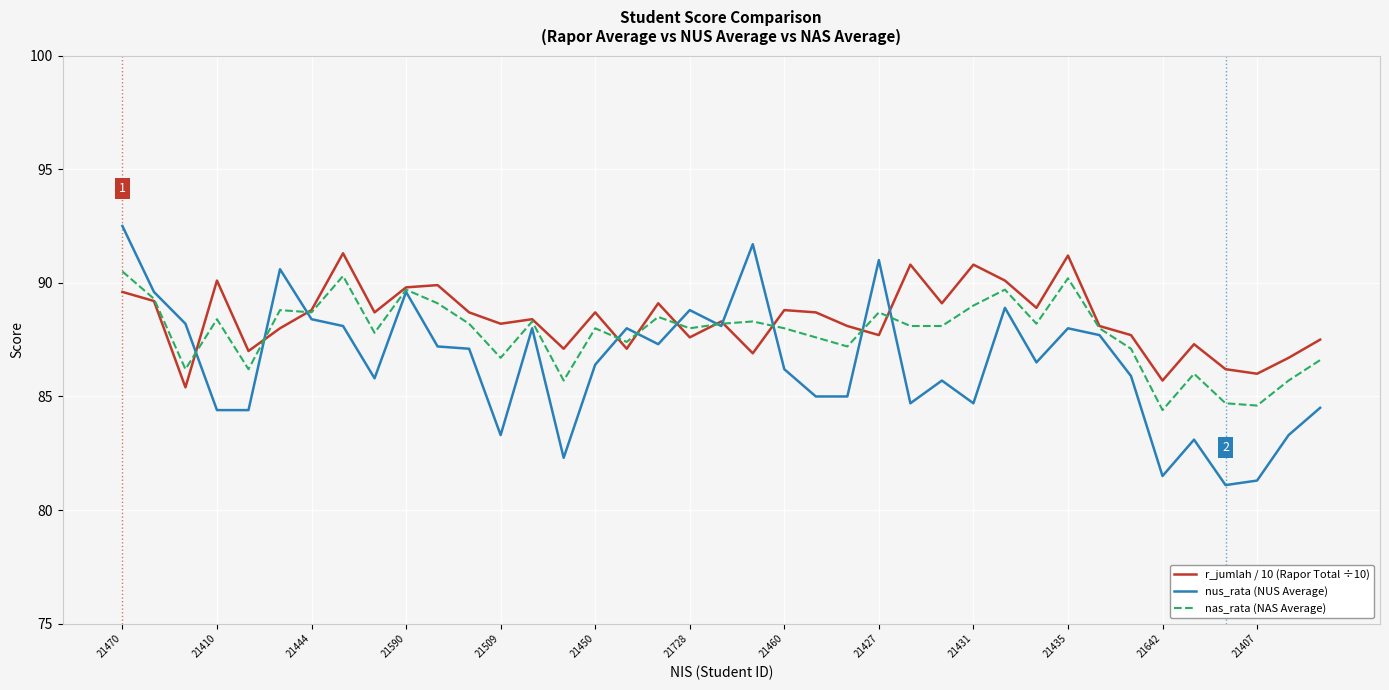

What is the highest value of the r_jumlah / 10 (Rapor Total ÷10) series?

91.3